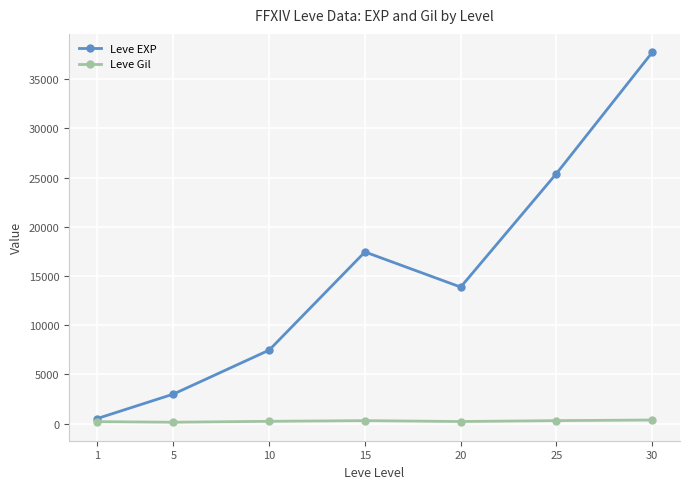

Rank the series by their average value, from lowest to highest.

Leve Gil, Leve EXP